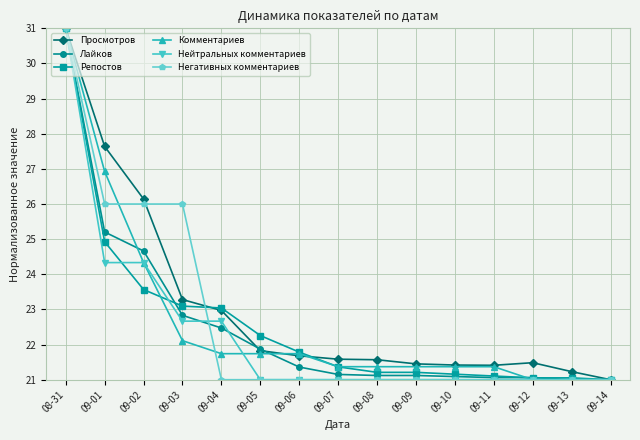

Count the number of categories in the chart.

15